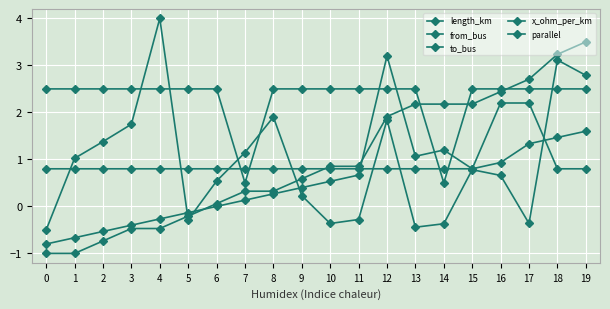

Is this an area chart (filled region under the line)?

No